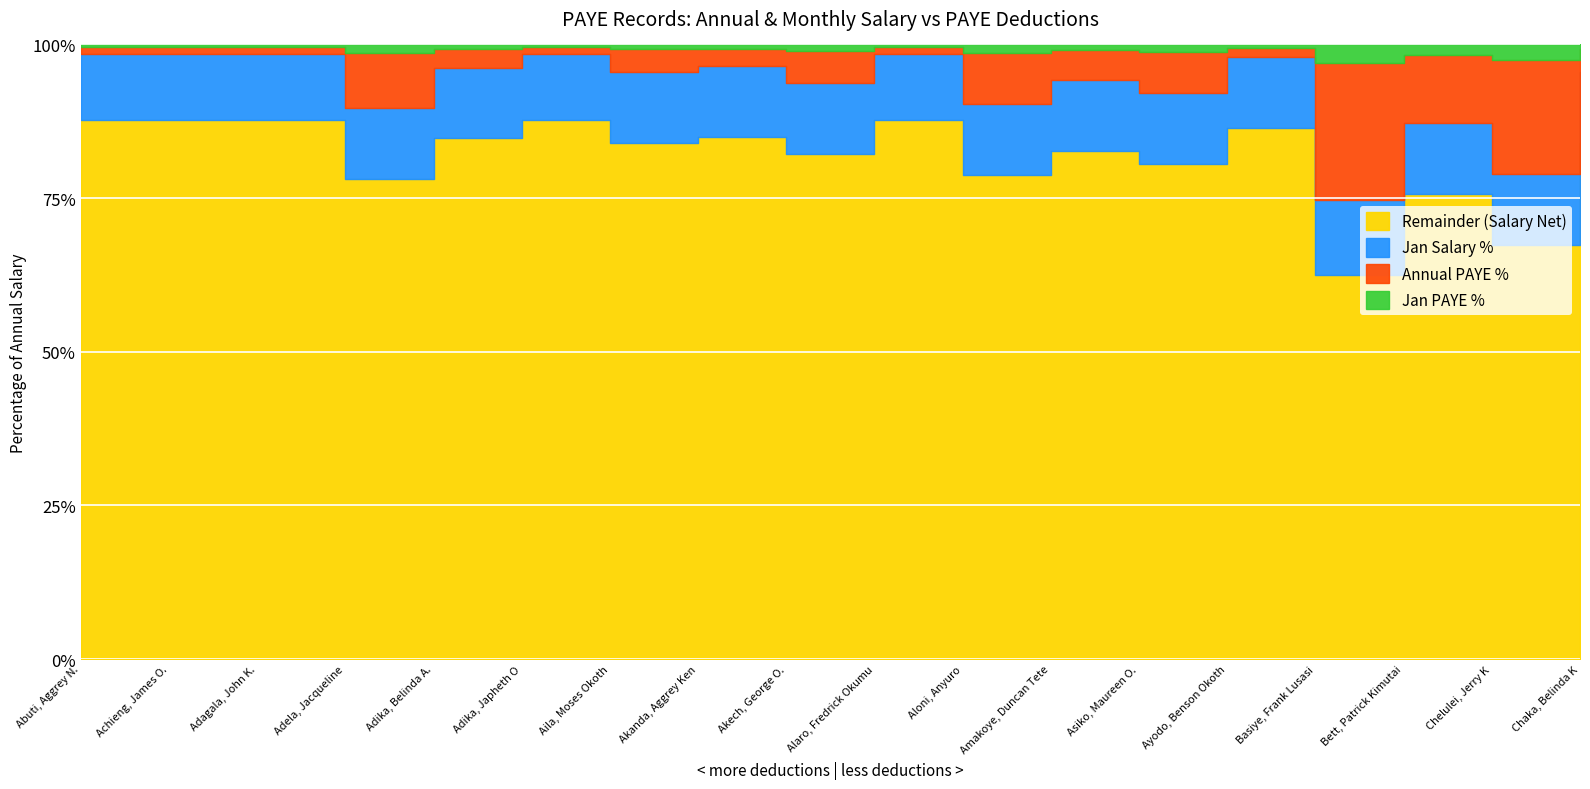

At which label is Annual PAYE closest to 129056?

Chelulei, Jerry K